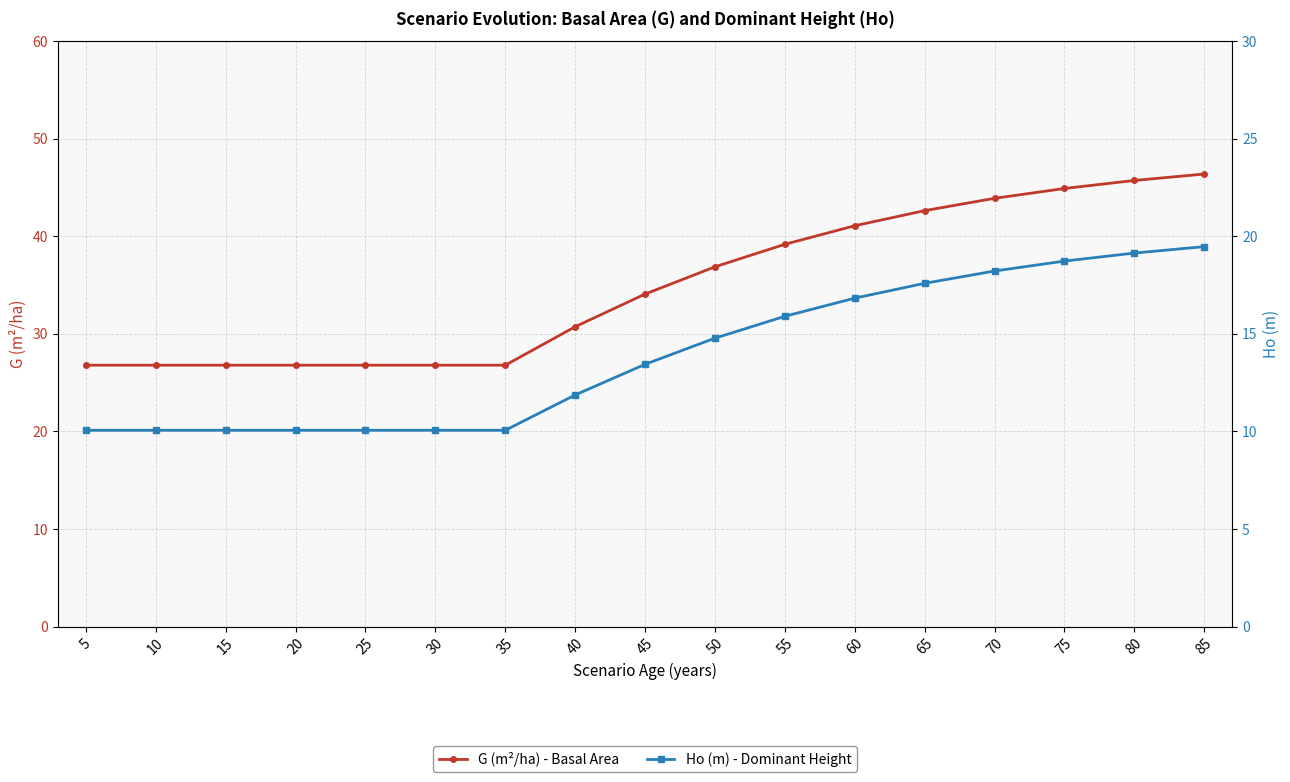

What is the minimum value for Ho (m) - Dominant Height?

10.1